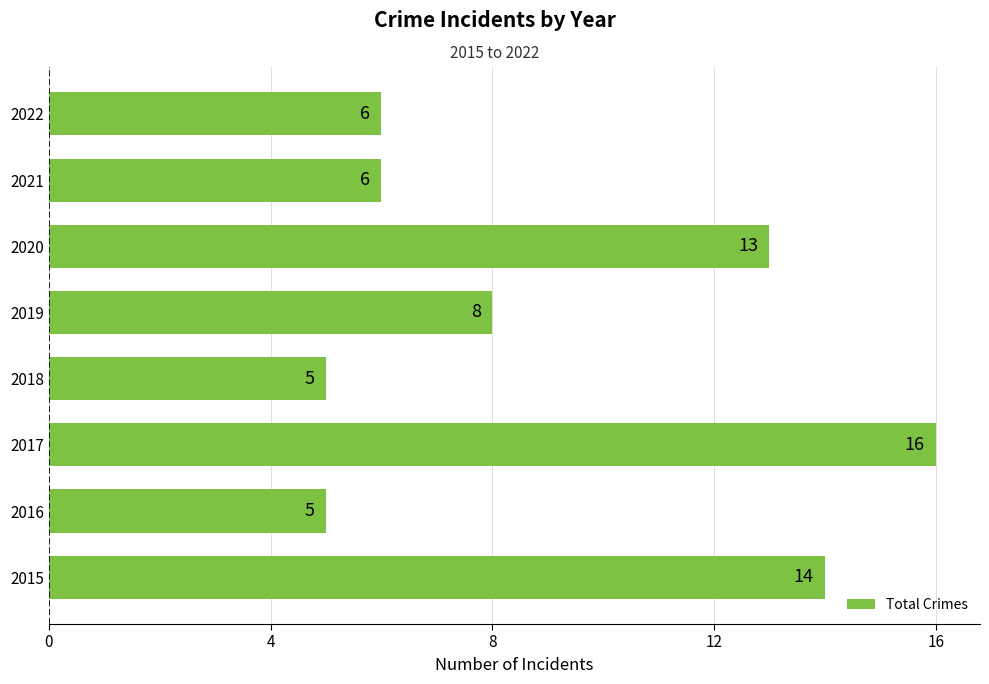

What is the change in value from 2015 to 2022?

-8